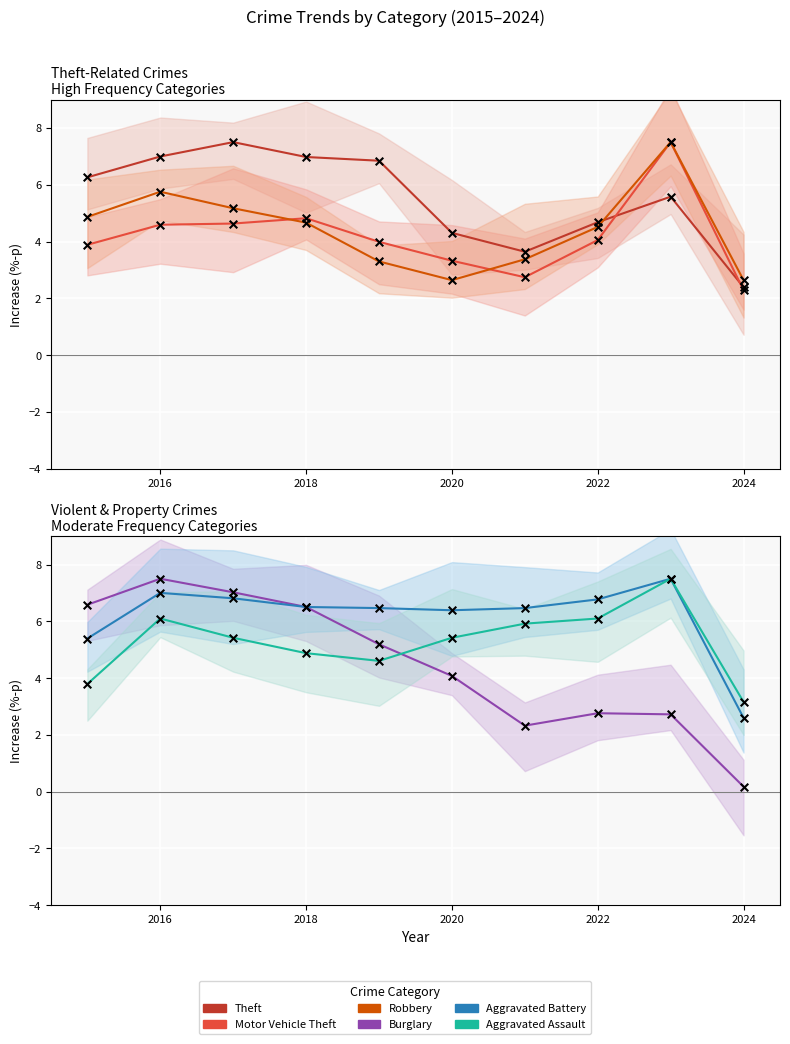

At how many categories does at least one series exceed 4?

9